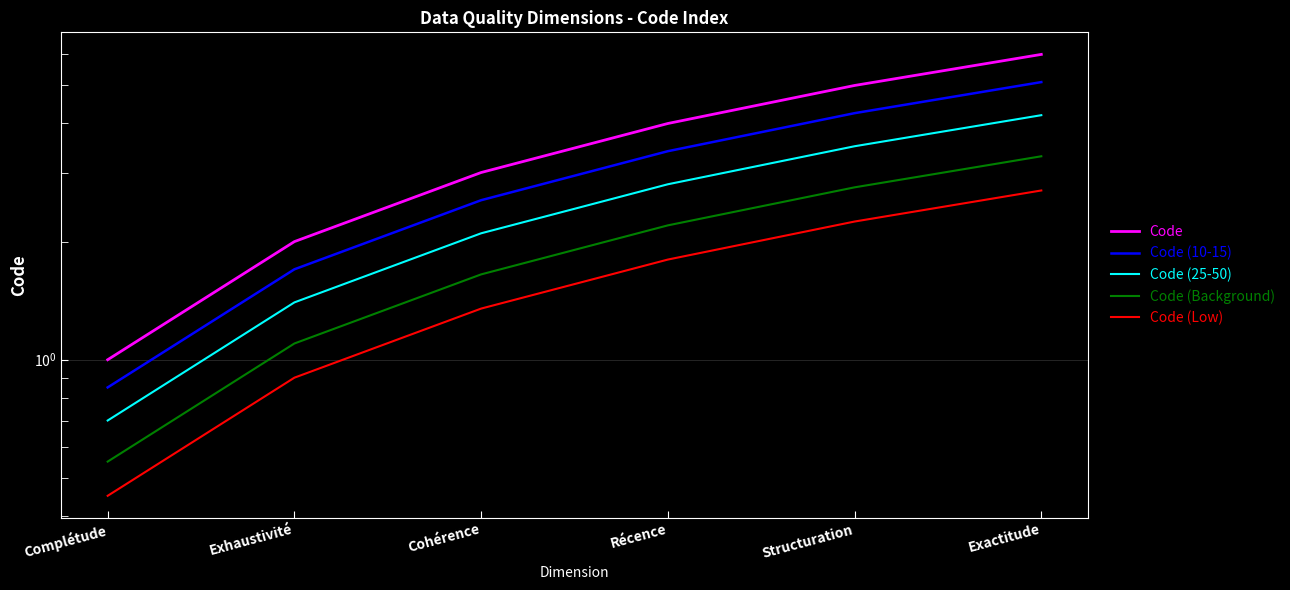

Which category has the highest value in the Code (25-50) series?

Exactitude